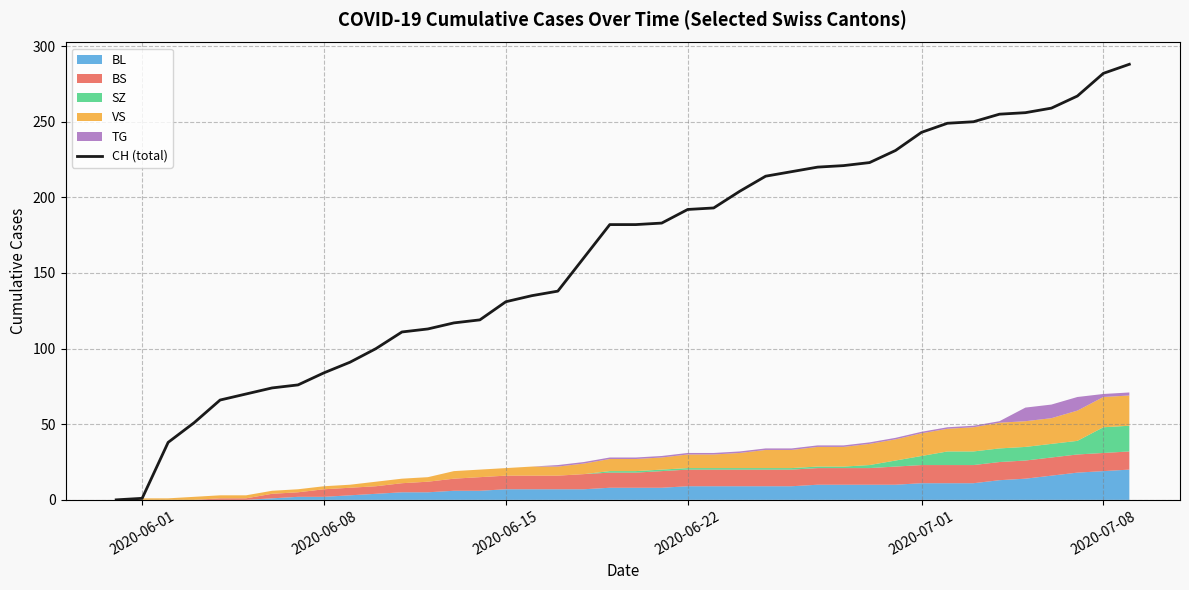

What is the maximum value shown in the chart?

288